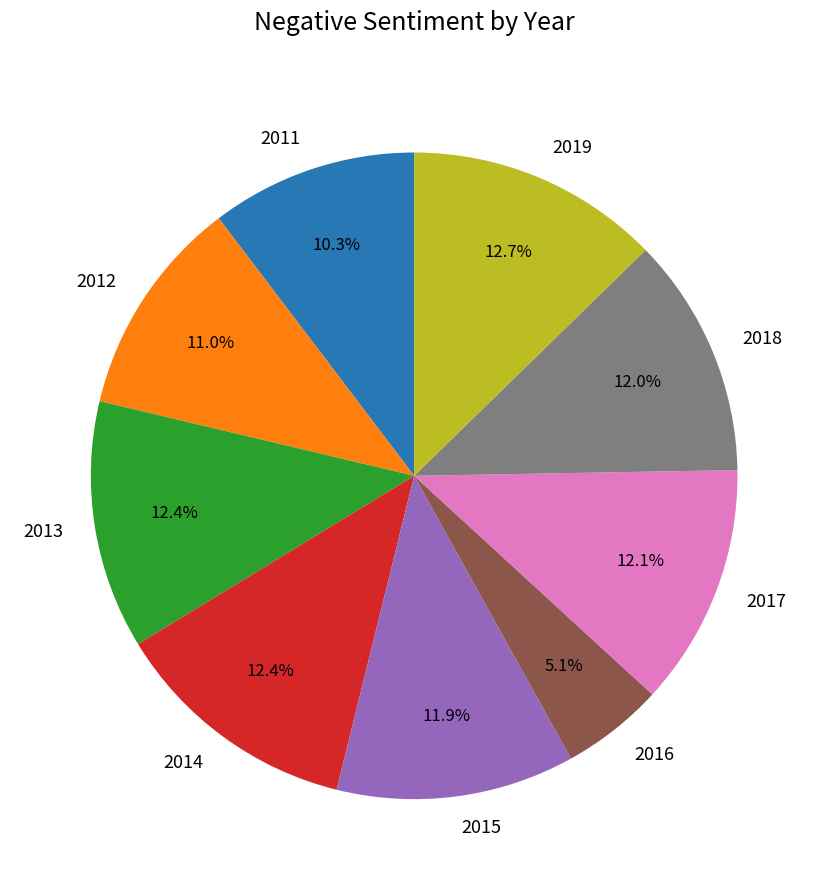

Is 2015 the majority of the pie?

No